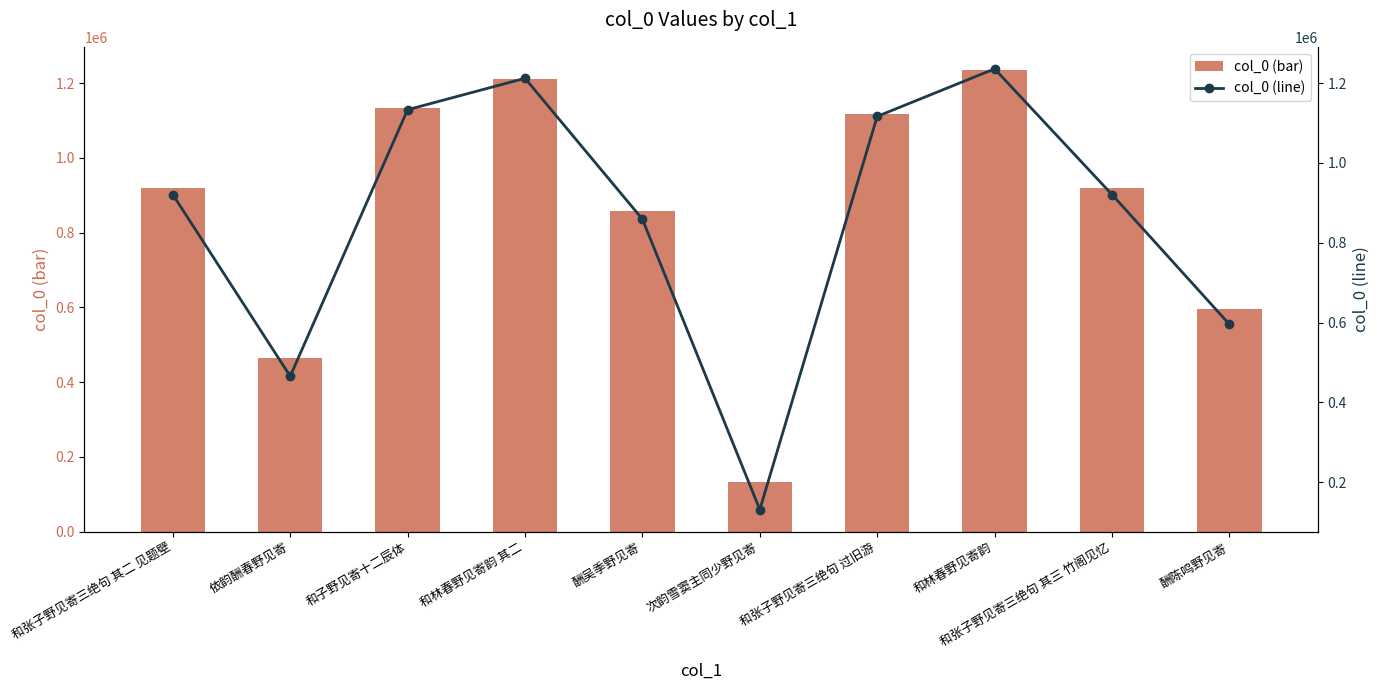

Are the bars grouped side by side (vs. stacked)?

Yes